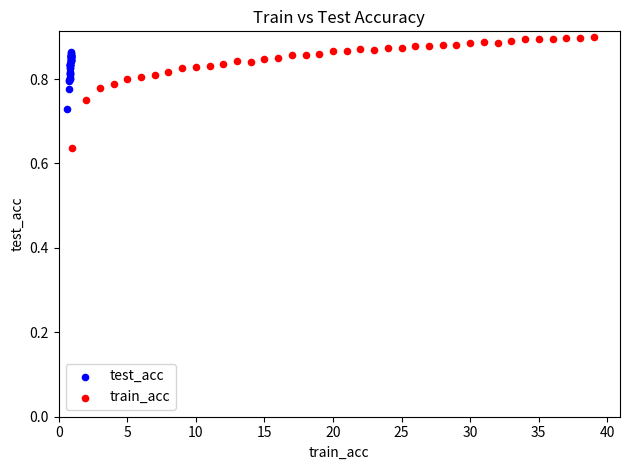

What are all the series names shown in the legend?

test_acc, train_acc